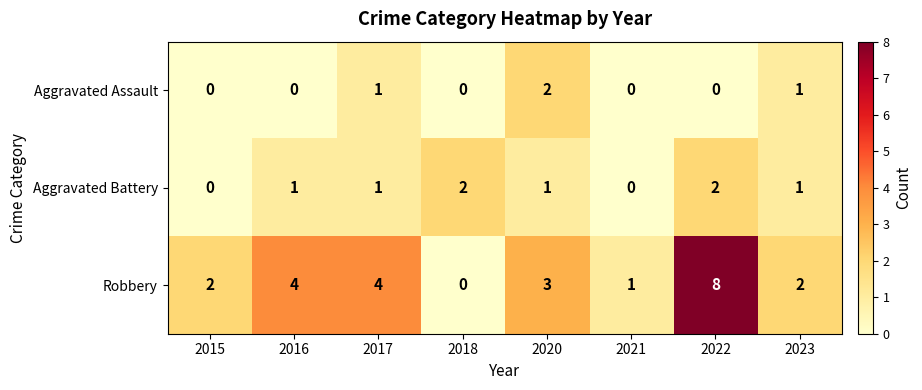

Which category has the highest value in the Robbery series?

2022